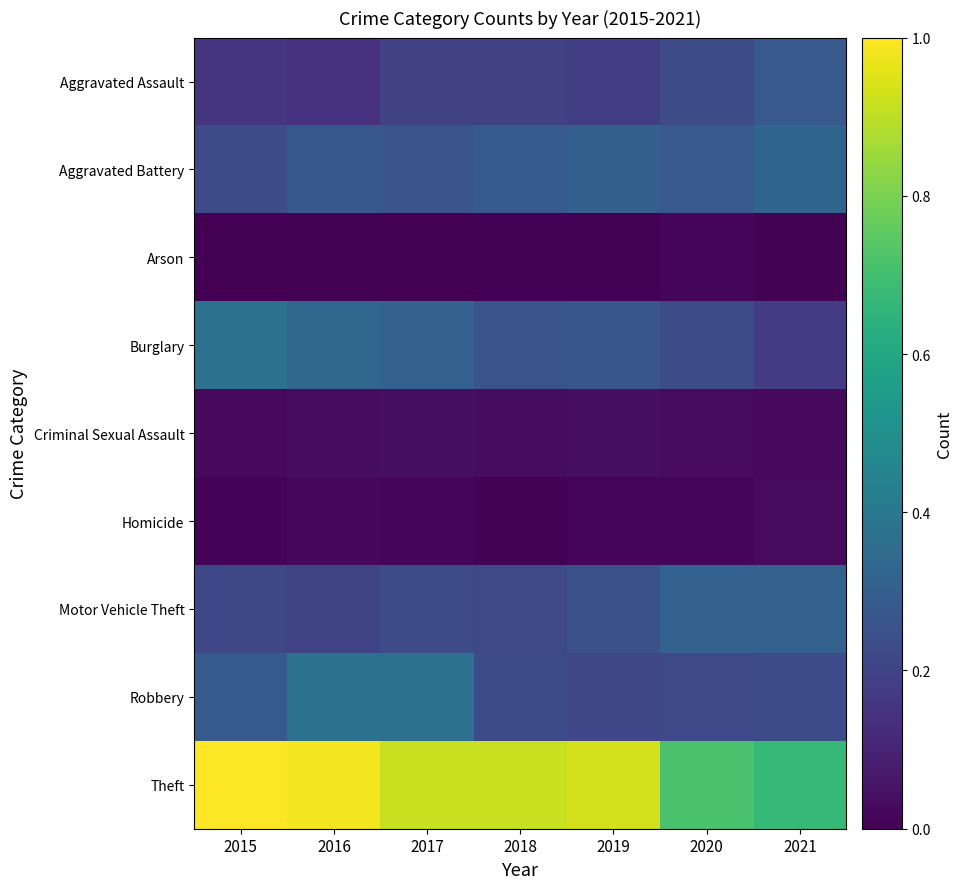

Reading left to right, what are all the values shown in this chart?

Aggravated Assault: 2015=0.1	2016=0.1	2017=0.2	2018=0.2	2019=0.2	2020=0.2	2021=0.3
Aggravated Battery: 2015=0.2	2016=0.3	2017=0.3	2018=0.3	2019=0.3	2020=0.3	2021=0.3
Arson: 2015=0.0	2016=0.0	2017=0.0	2018=0.0	2019=0.0	2020=0.0	2021=0.0
Burglary: 2015=0.4	2016=0.3	2017=0.3	2018=0.3	2019=0.3	2020=0.2	2021=0.2
Criminal Sexual Assault: 2015=0.0	2016=0.0	2017=0.0	2018=0.0	2019=0.0	2020=0.0	2021=0.0
Homicide: 2015=0.0	2016=0.0	2017=0.0	2018=0.0	2019=0.0	2020=0.0	2021=0.0
Motor Vehicle Theft: 2015=0.2	2016=0.2	2017=0.2	2018=0.2	2019=0.2	2020=0.3	2021=0.3
Robbery: 2015=0.3	2016=0.4	2017=0.4	2018=0.2	2019=0.2	2020=0.2	2021=0.2
Theft: 2015=1.0	2016=1.0	2017=0.9	2018=0.9	2019=0.9	2020=0.7	2021=0.7